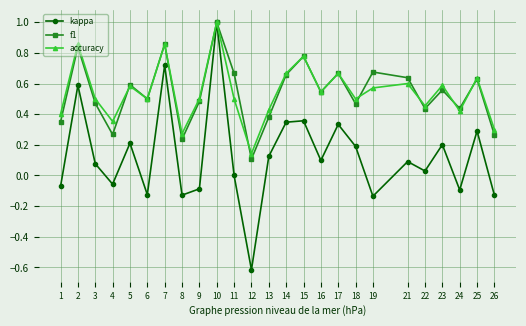

What is the greatest value displayed?

1.0